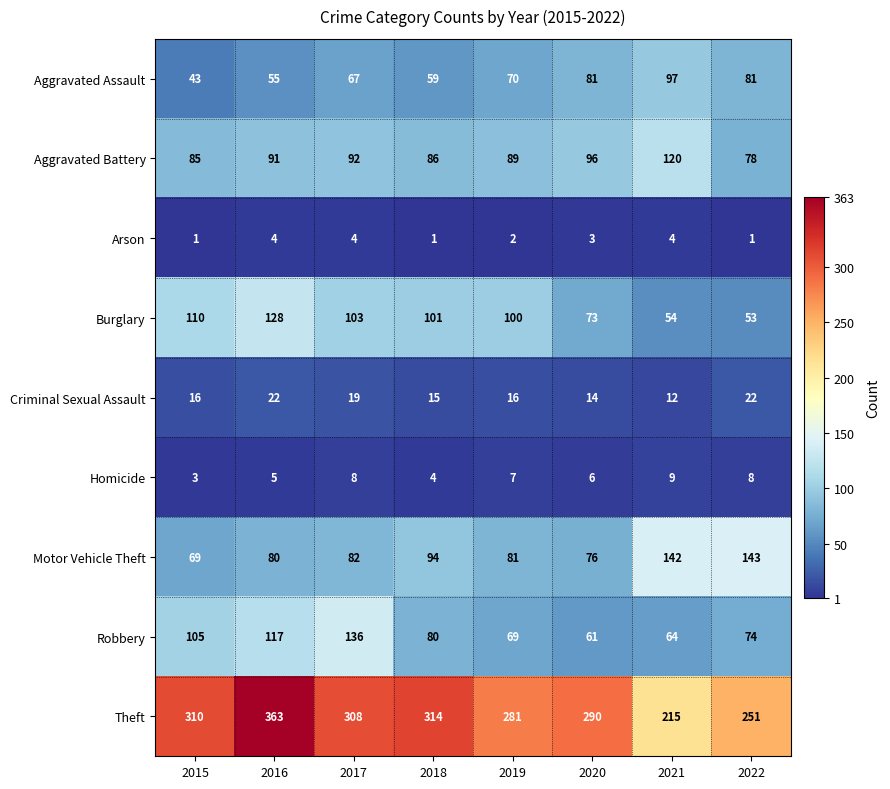

What is the minimum value for Aggravated Assault?

43